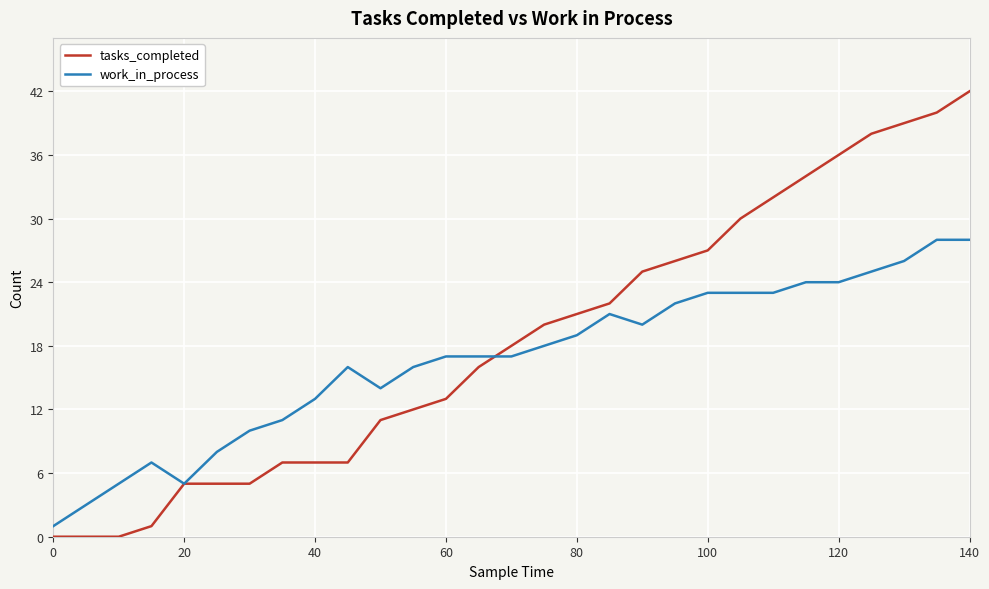

Which series has the widest spread of values?

tasks_completed